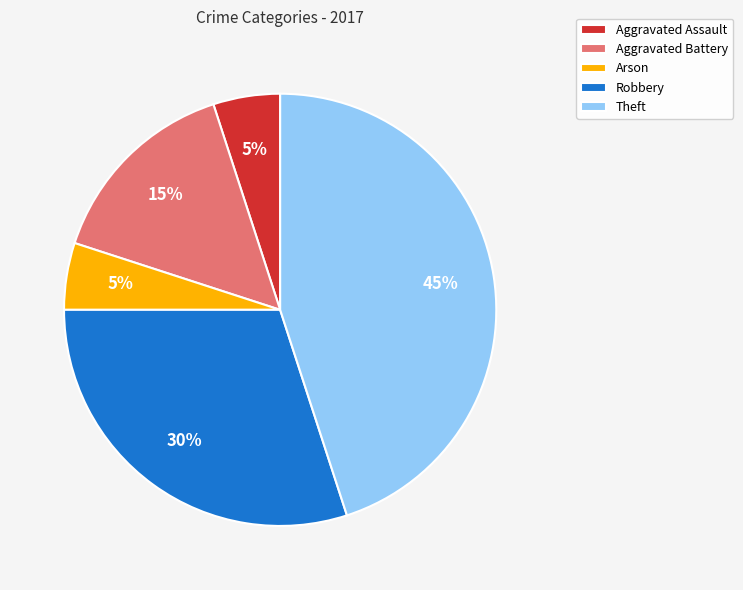

Is there a majority slice in this chart?

No